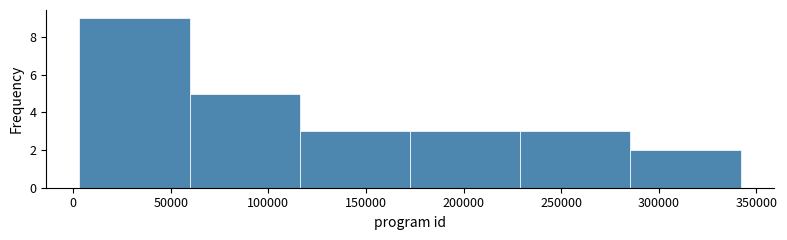

How tall is the bar that spans 5000 to 60000 on the x-axis? Neither the bar edges nor the heights are printed on the chart, so give them approximately, as read against the axes.

9